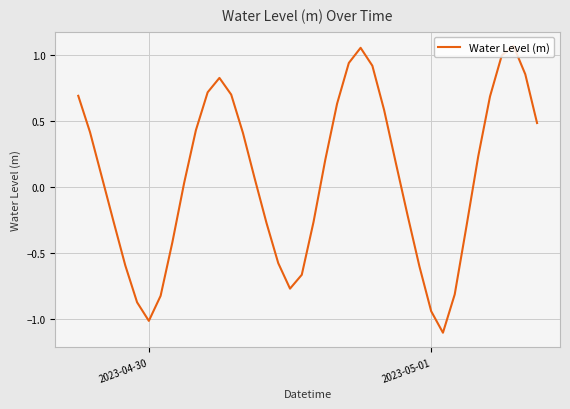

What is the difference between the maximum and minimum values?

2.2